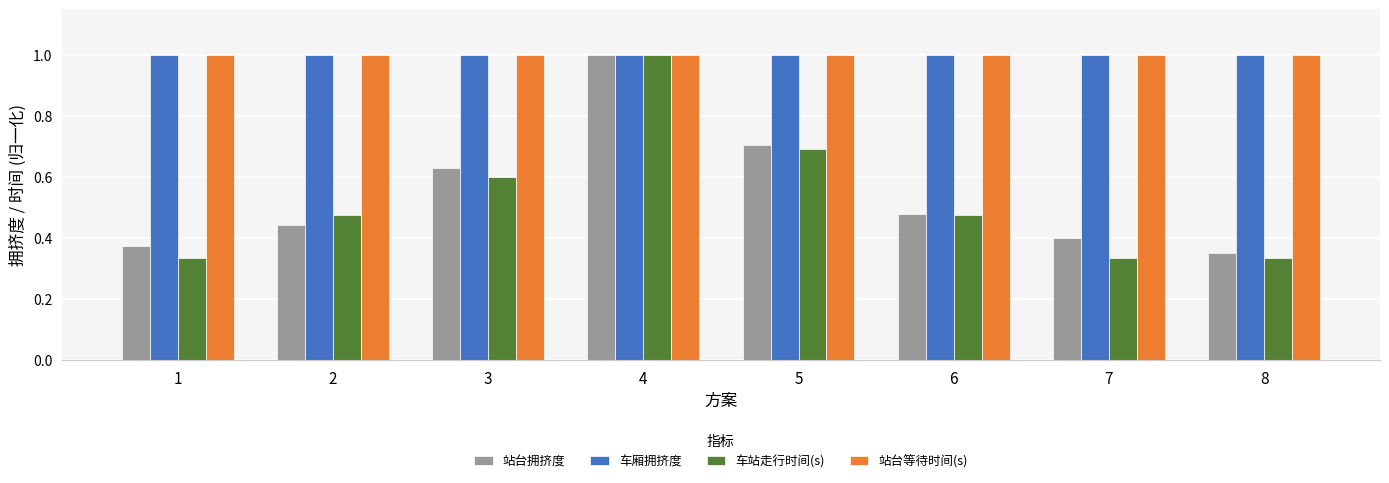

At which label does 车站走行时间(s) reach its peak?

4